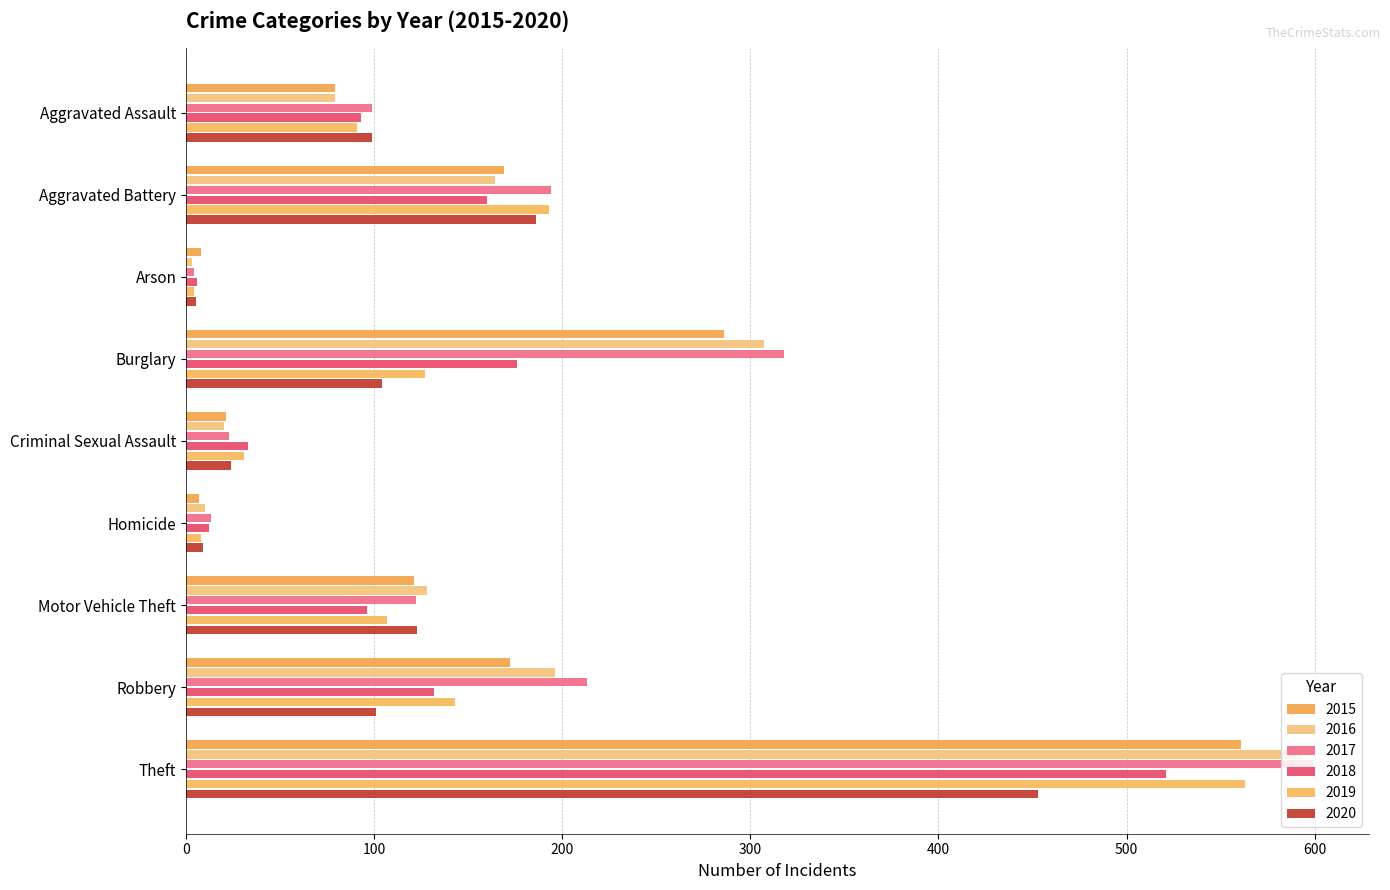

How many categories are shown in the chart?

9